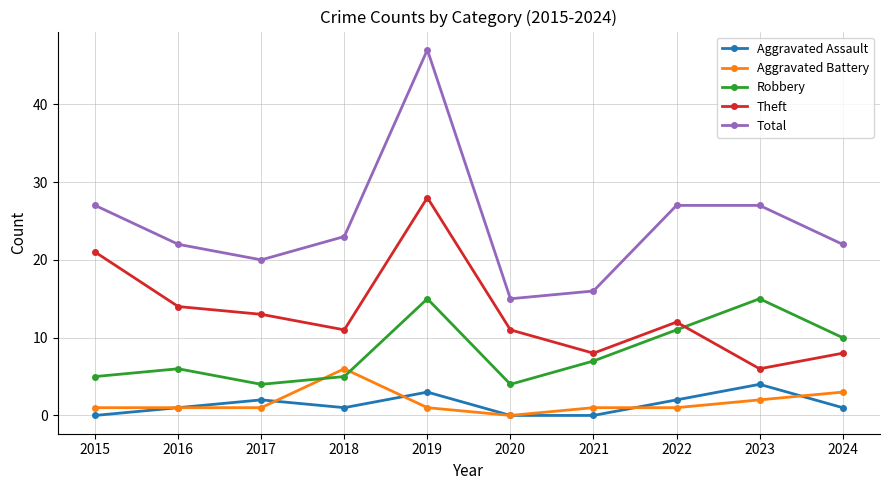

What is the greatest value displayed?

47